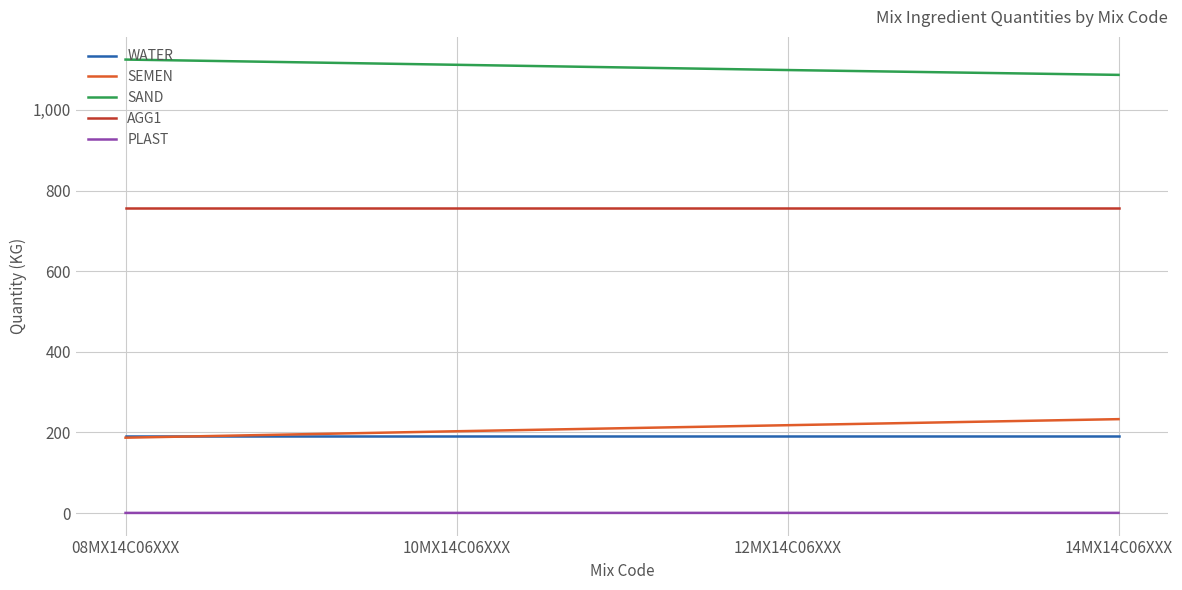

The value of SAND at 12MX14C06XXX is 480.9. True or false?

False